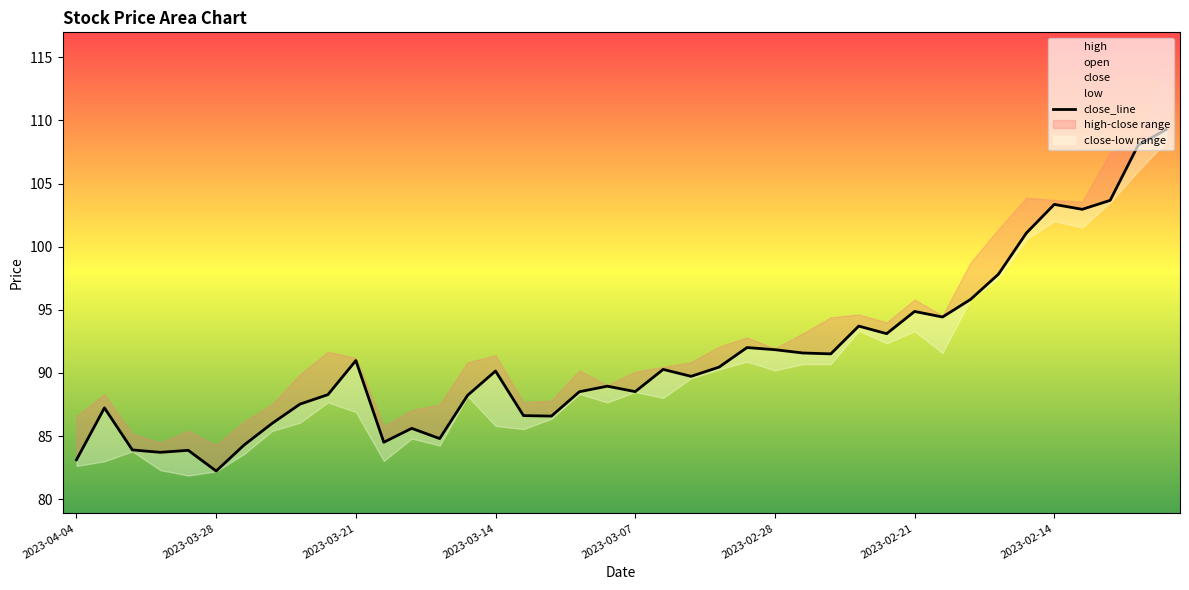

The value at 13 is 18.3. True or false?

False